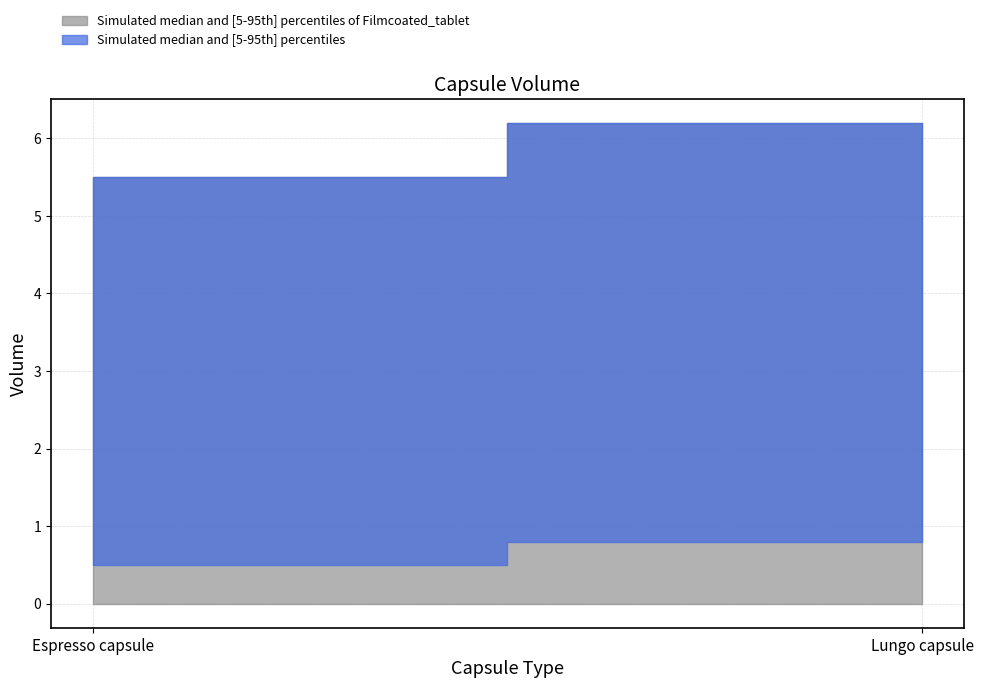

Count the number of data series in this chart.

2